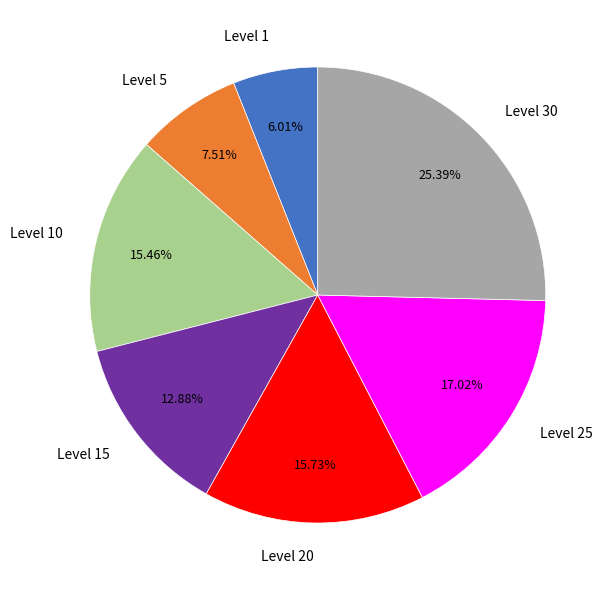

Is there a majority slice in this chart?

No